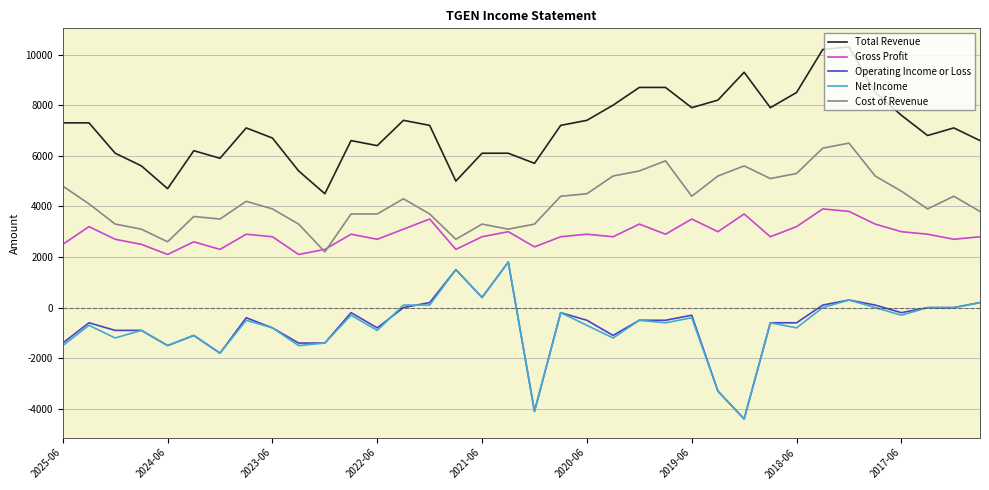

True or false: Total Revenue and Net Income intersect in this chart.

False